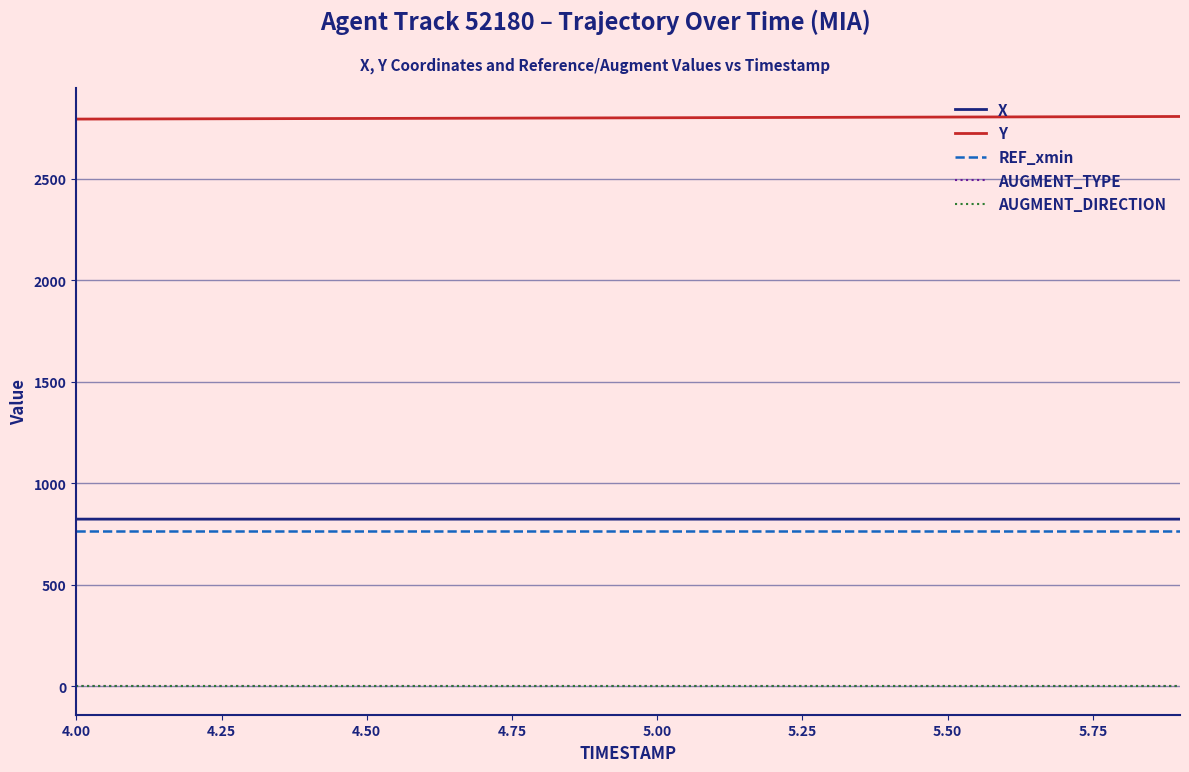

Which series has the largest total across all categories?

Y